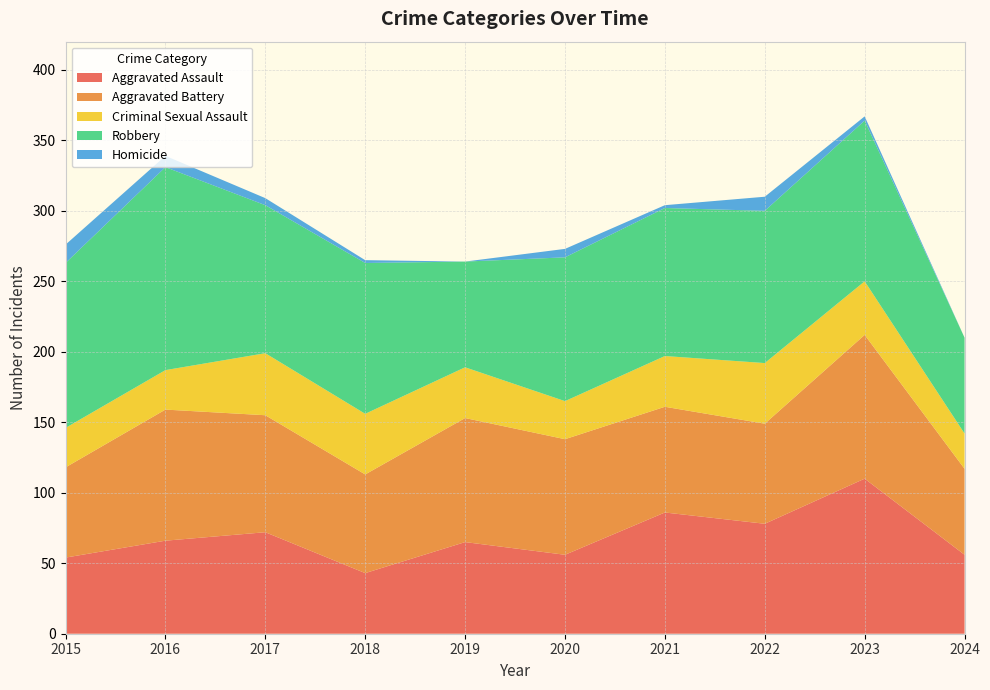

Reading left to right, what are all the values shown in this chart?

Aggravated Assault: 2015=54	2016=66	2017=72	2018=43	2019=65	2020=56	2021=86	2022=78	2023=110	2024=56
Aggravated Battery: 2015=64	2016=93	2017=83	2018=70	2019=88	2020=82	2021=75	2022=71	2023=102	2024=61
Criminal Sexual Assault: 2015=28	2016=28	2017=44	2018=43	2019=36	2020=27	2021=36	2022=43	2023=38	2024=25
Robbery: 2015=117	2016=144	2017=105	2018=107	2019=75	2020=102	2021=105	2022=108	2023=114	2024=68
Homicide: 2015=13	2016=8	2017=5	2018=2	2019=0	2020=6	2021=2	2022=10	2023=3	2024=0